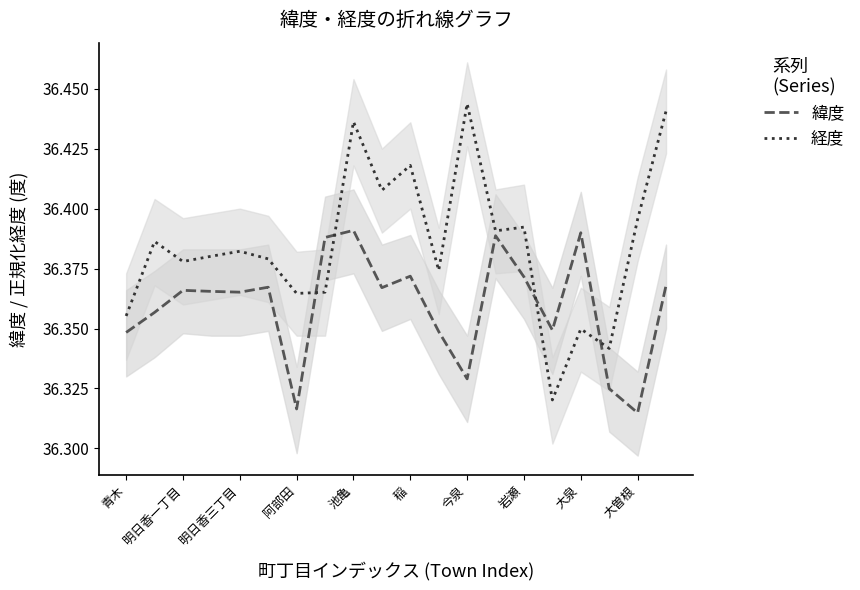

The 緯度 series shows 51.8 at 阿部田. True or false?

False